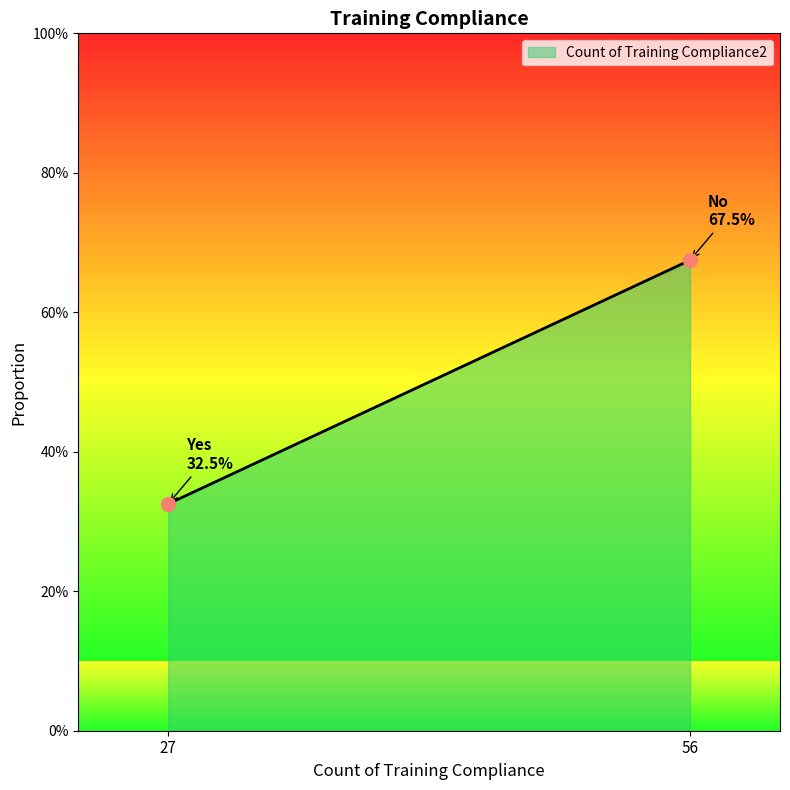

Between Yes and No, which is larger?

No